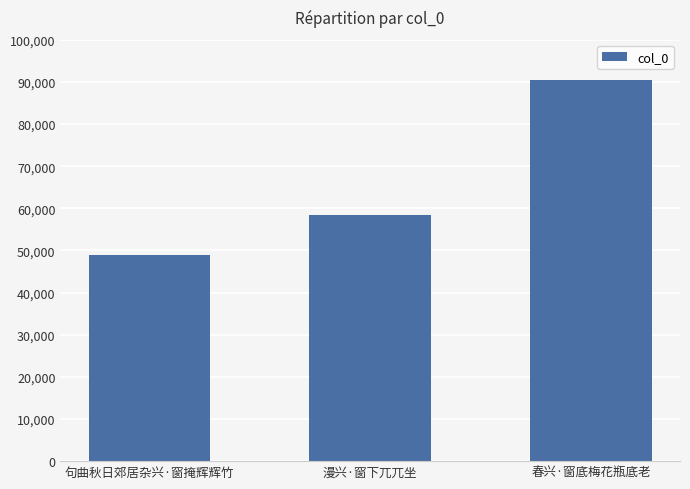

What value does the data have at 句曲秋日郊居杂兴·窗掩辉辉竹?

48864